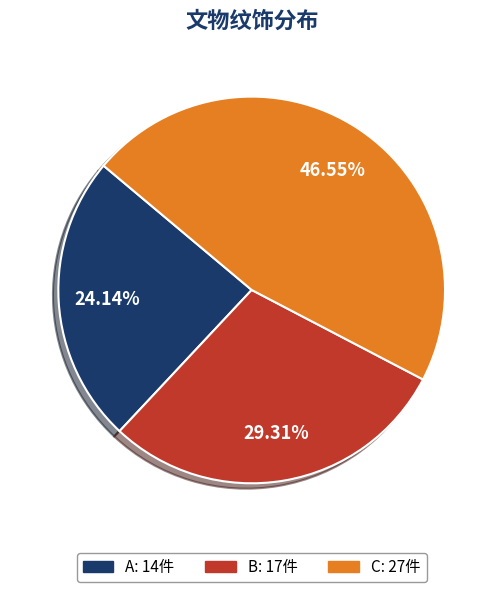

Approximately how many times larger is the value at B compared to C?

0.6